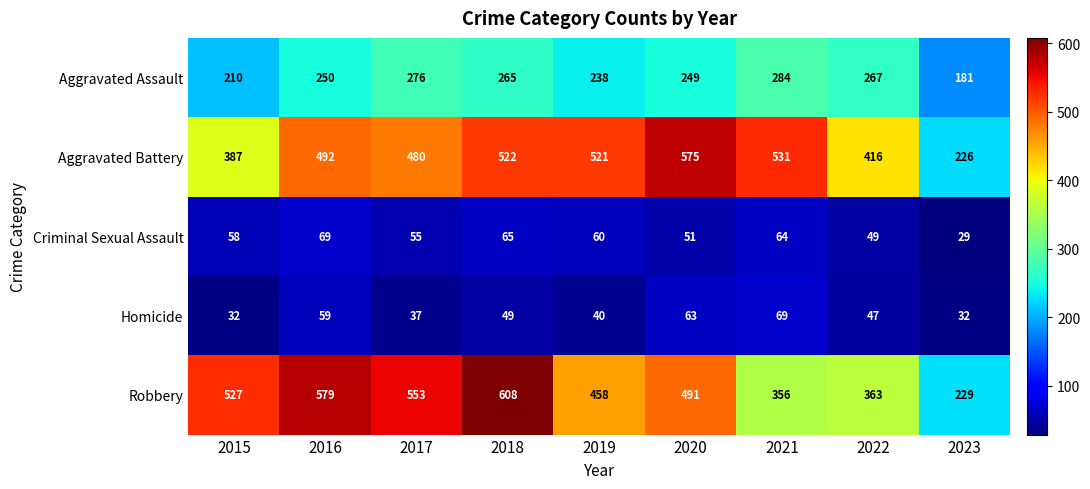

At which label is Aggravated Assault closest to 232?

2019